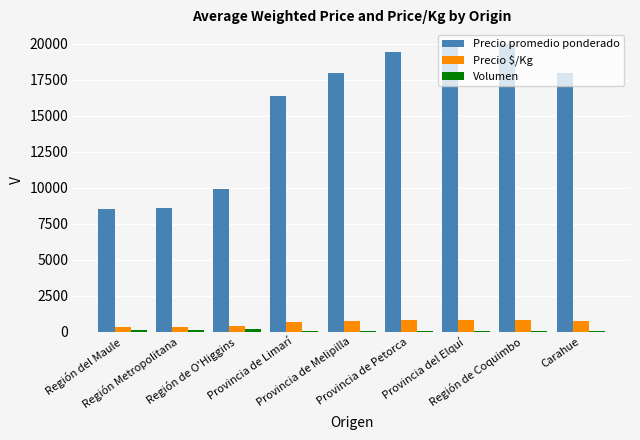

Which series has the largest total across all categories?

Precio promedio ponderado